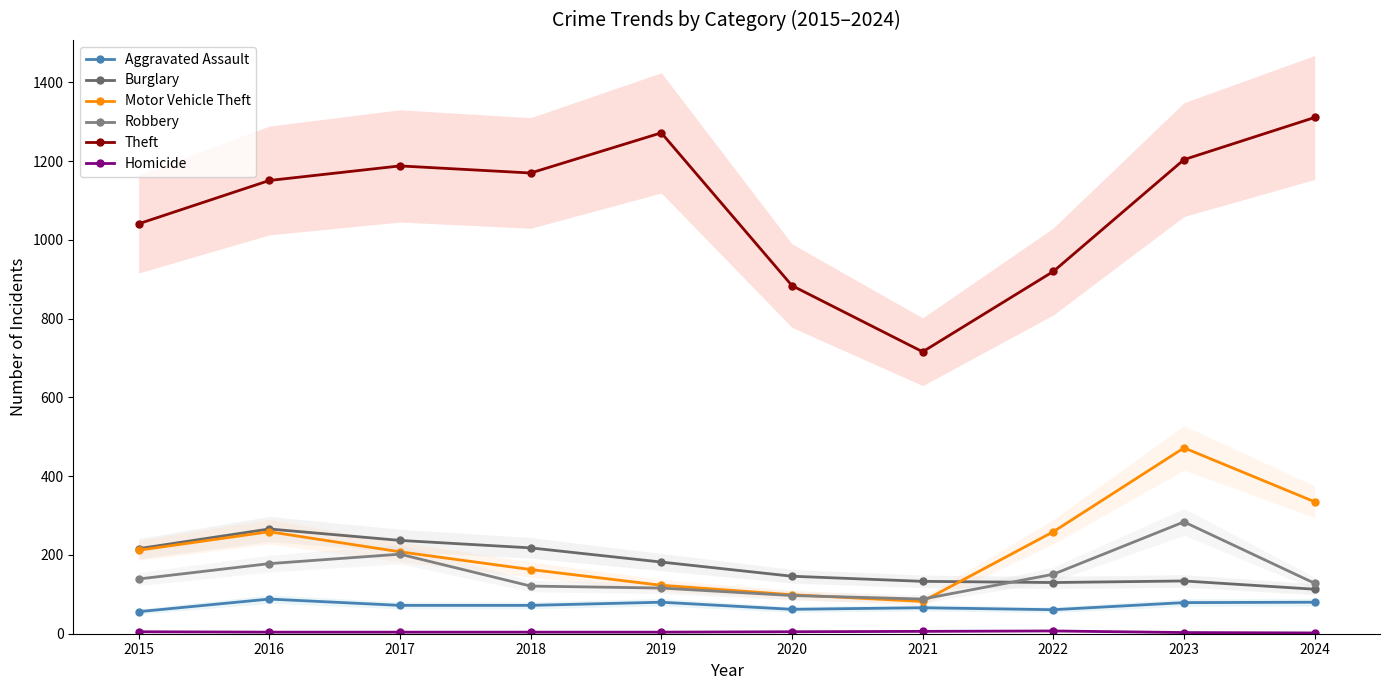

Is this an area chart (filled region under the line)?

No